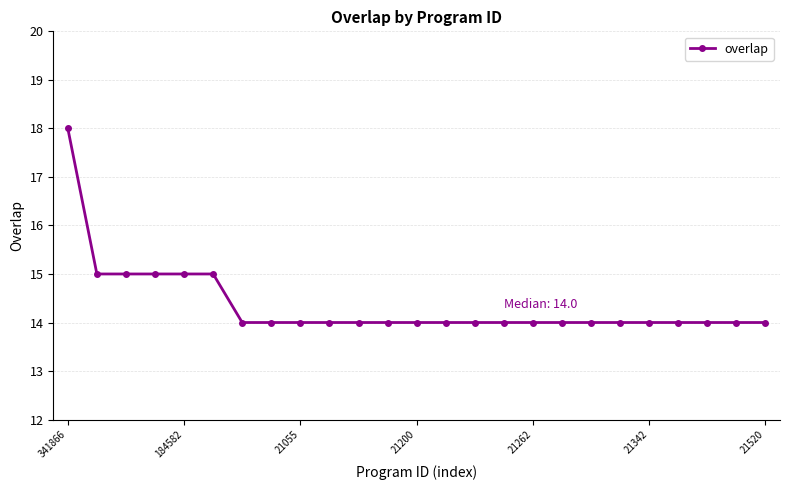

What is the value of the 23rd point from the left?

14